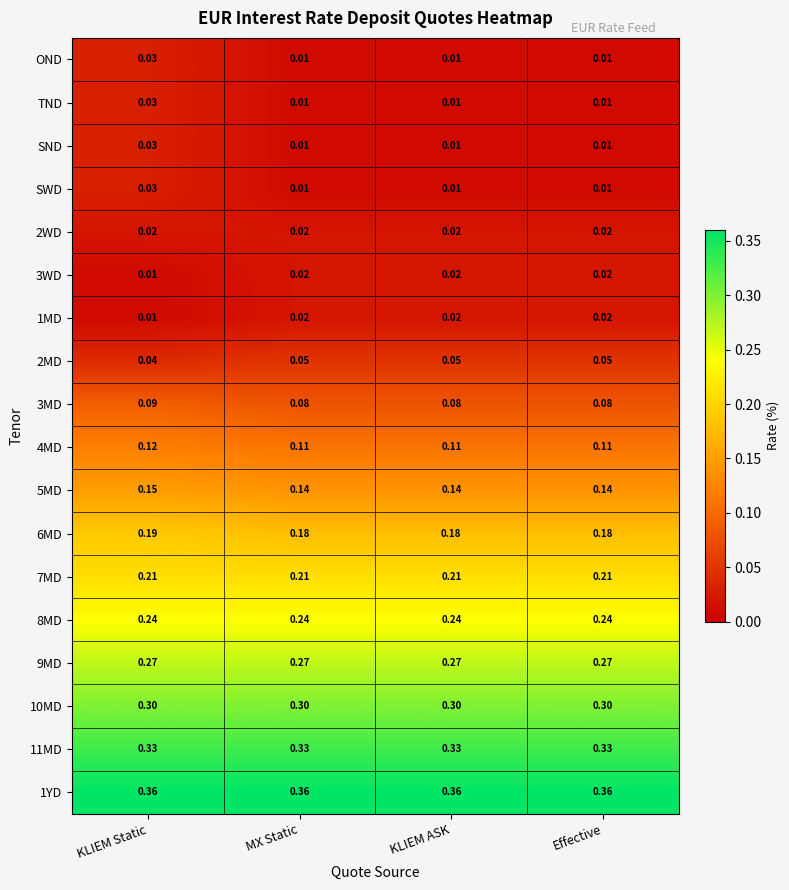

At which category is the sum across all series the highest?

KLIEM Static